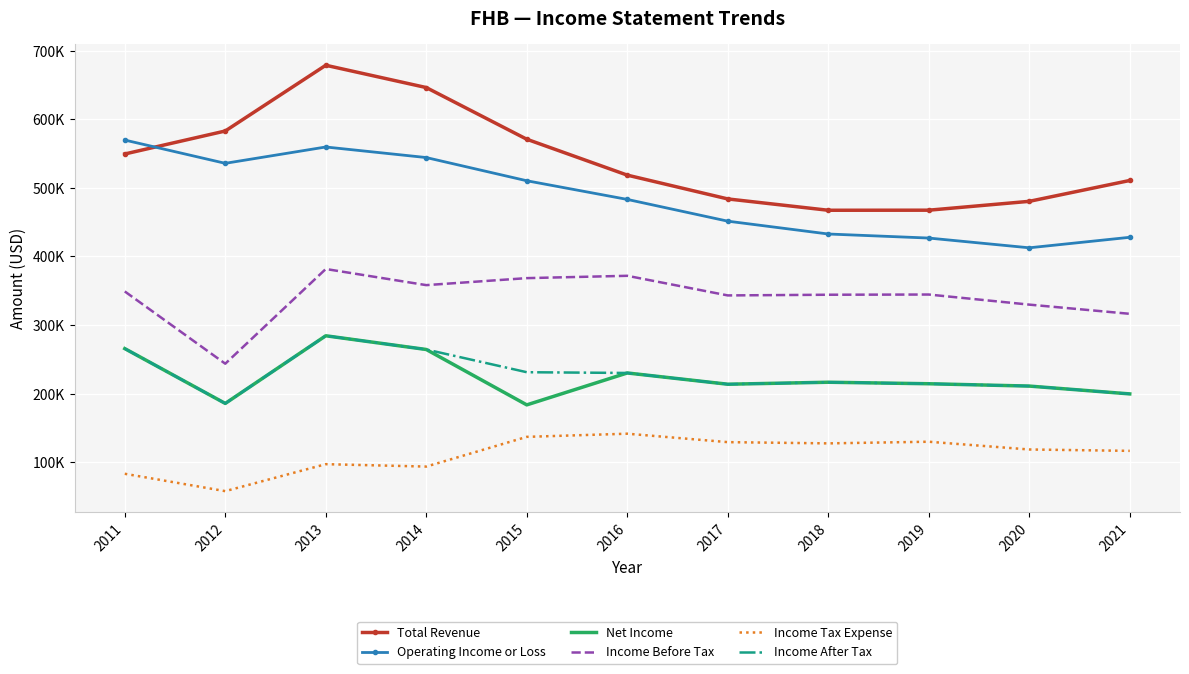

What is the value of the Income After Tax point at the 7th from the left?

213800